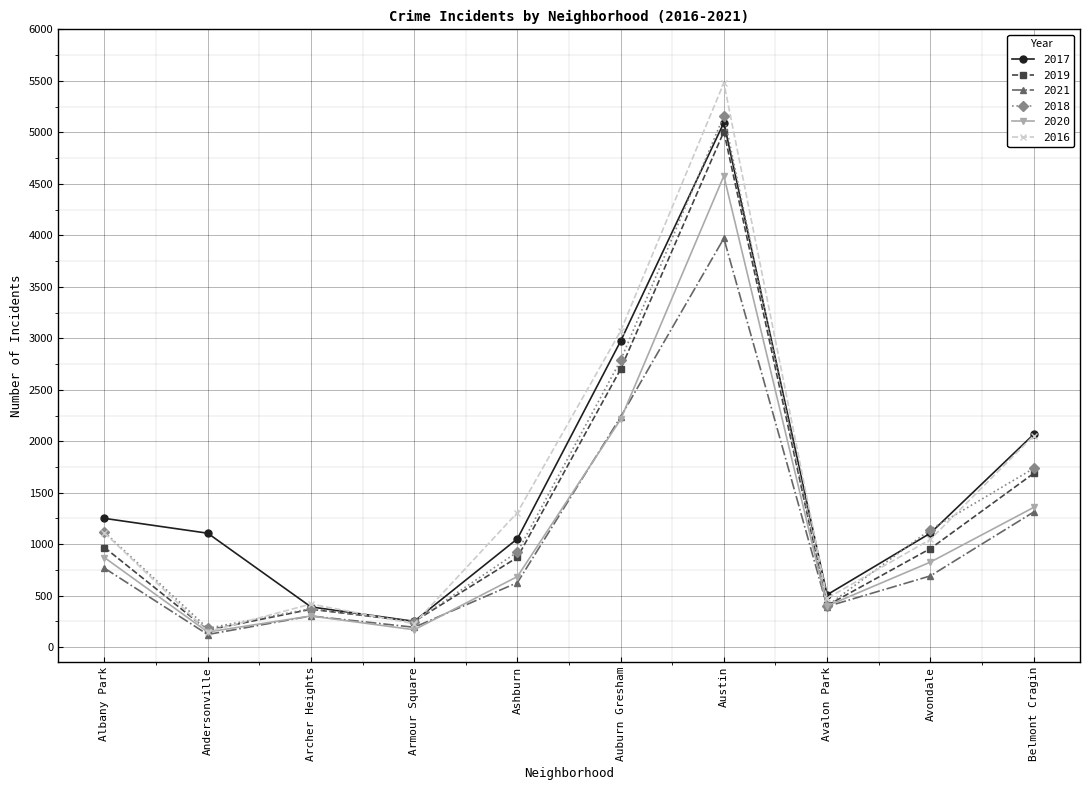

Is it true that 2020 equals 793 at Belmont Cragin?

False